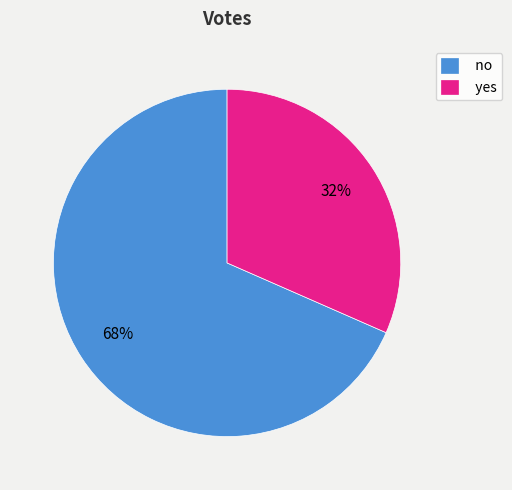

Is it true that yes is 32% of the pie?

True